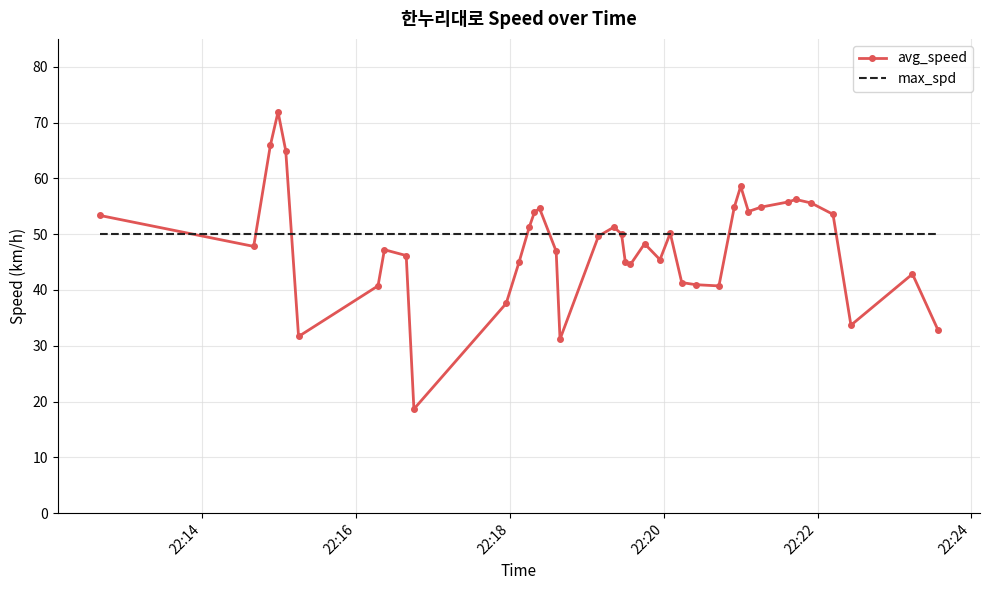

What is the minimum value shown in the chart?

18.7